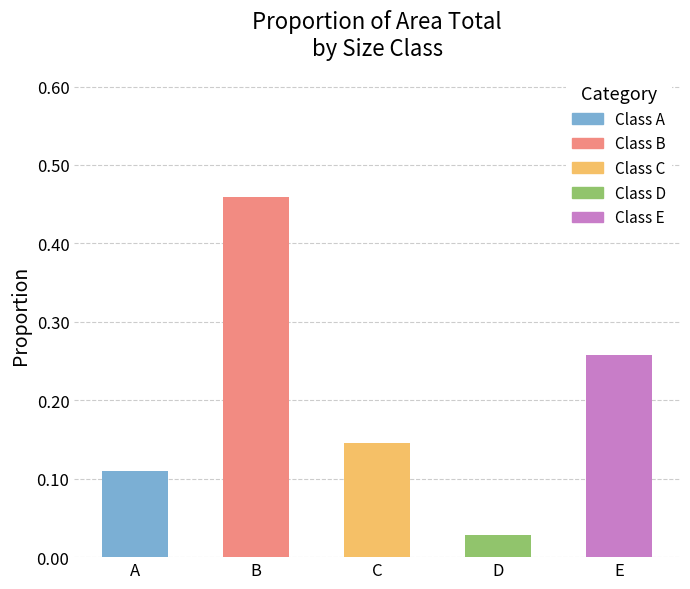

List the labels in order of value, smallest first.

D, A, C, E, B